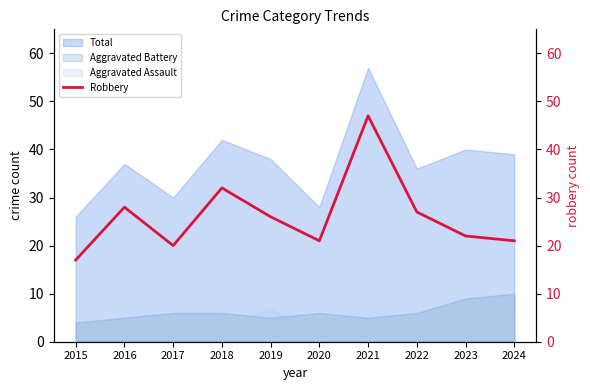

What is the average value?

26